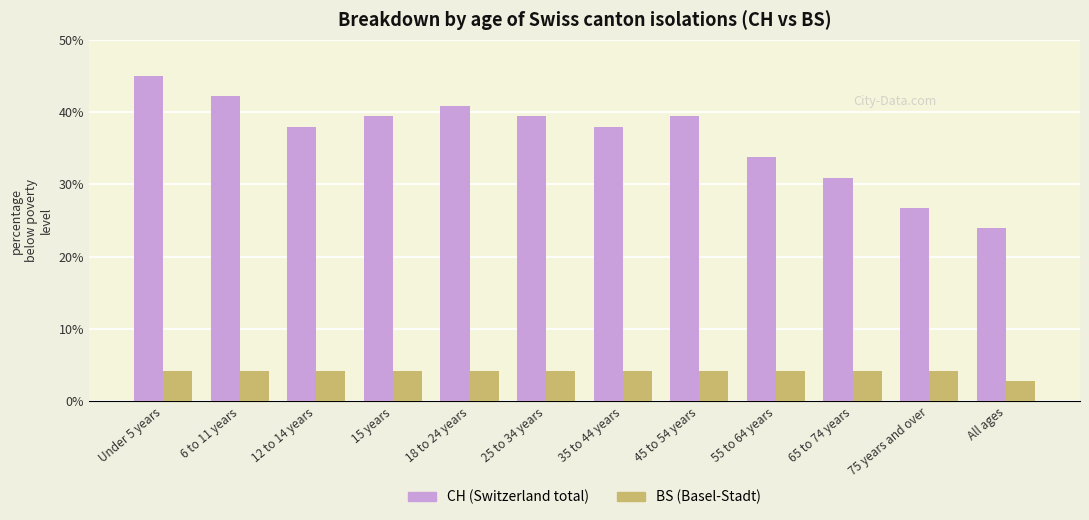

Which category has the highest value across all series?

Under 5 years